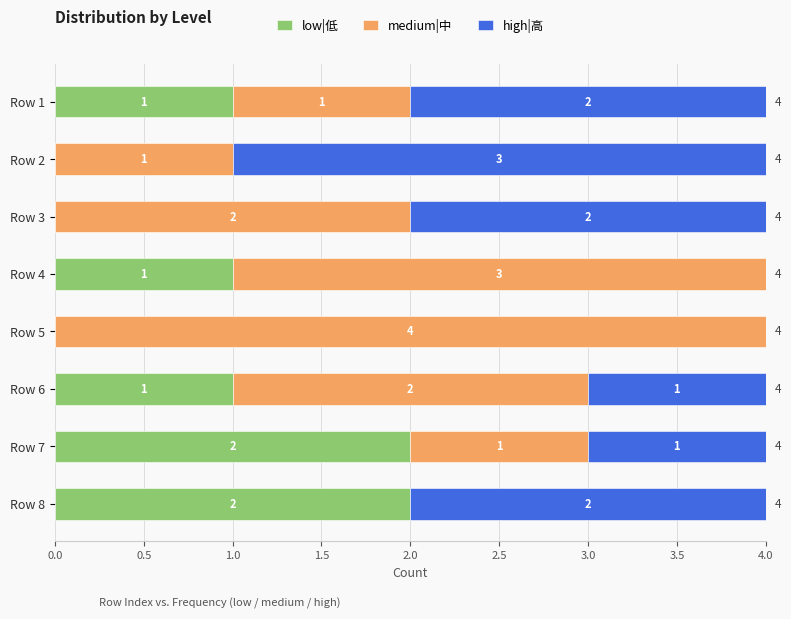

True or false: low|低 has a value of -1 at Row 2.

False